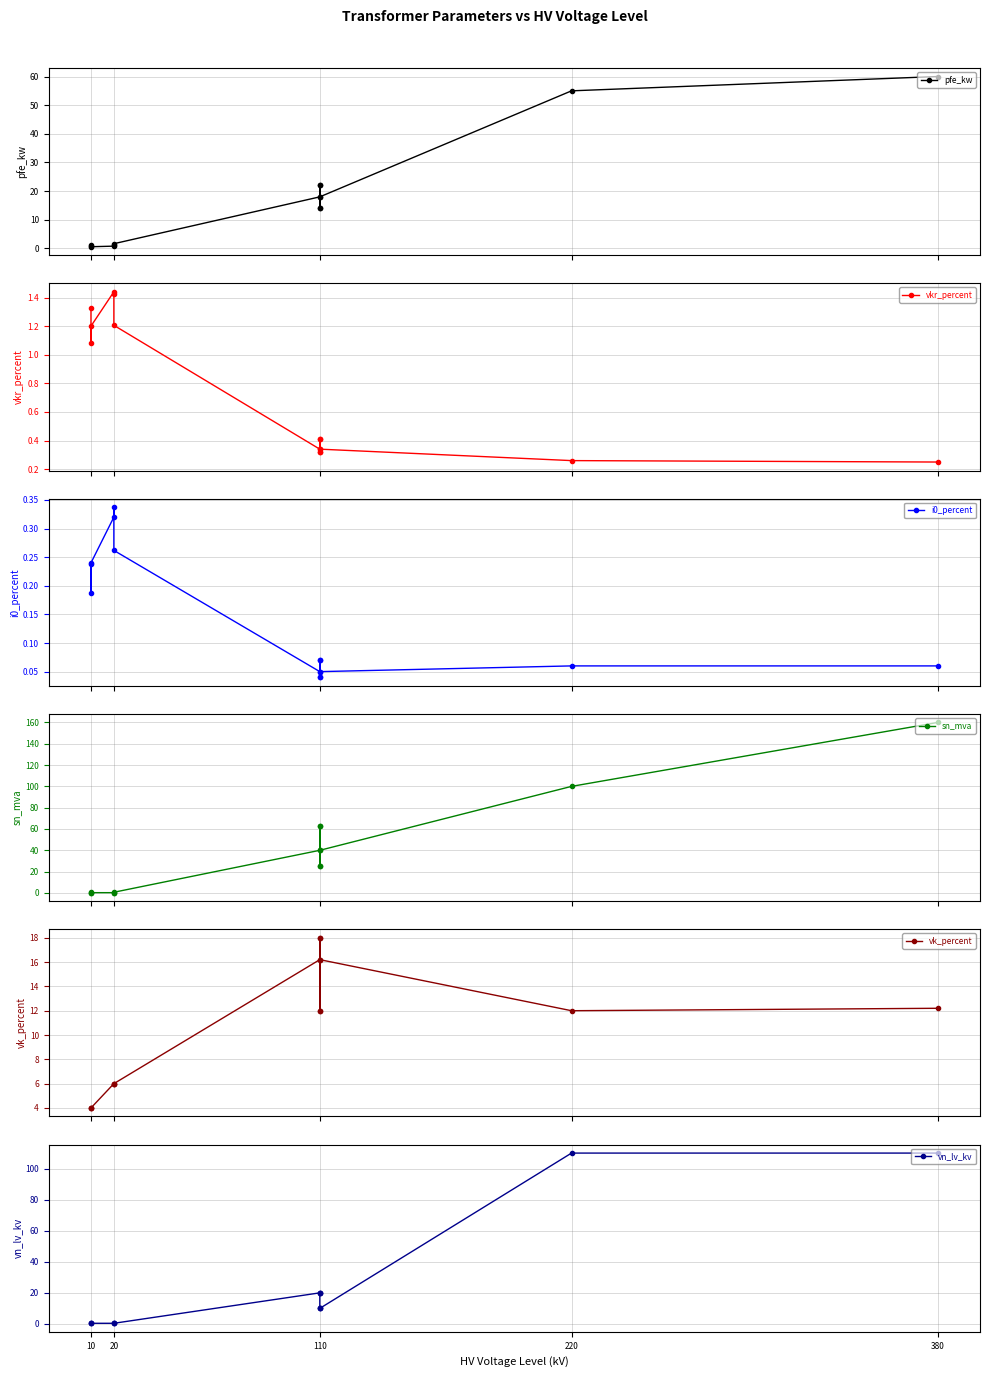

After their last crossing, which series has the higher values: pfe_kw or vk_percent?

pfe_kw